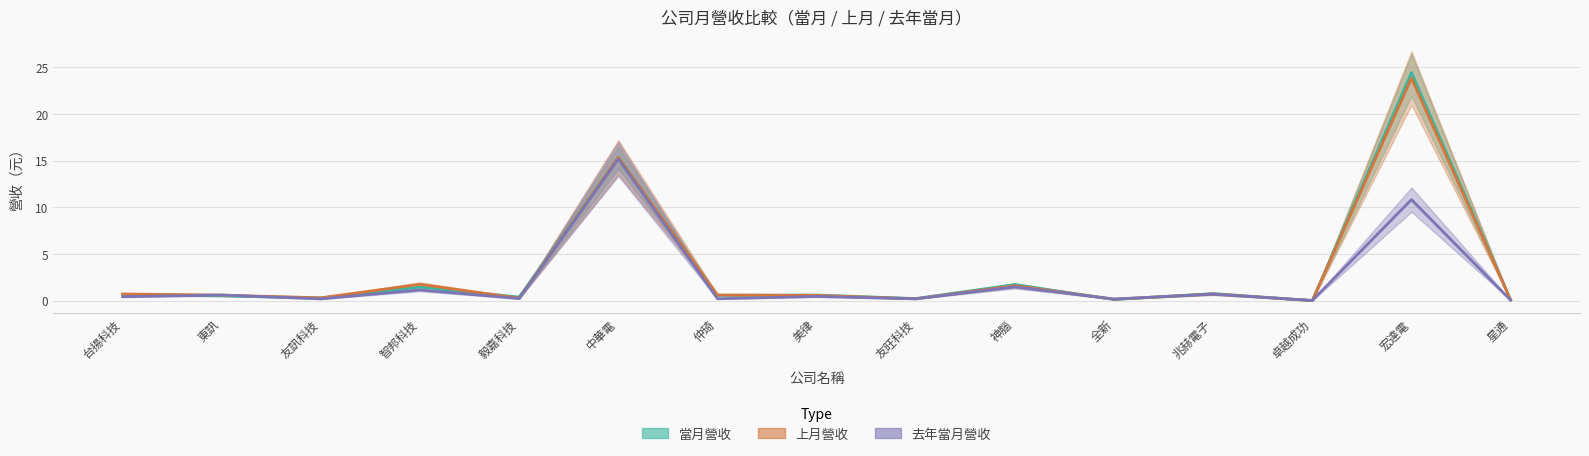

The 當月營收 series shows 24.7 at 中華電. True or false?

False